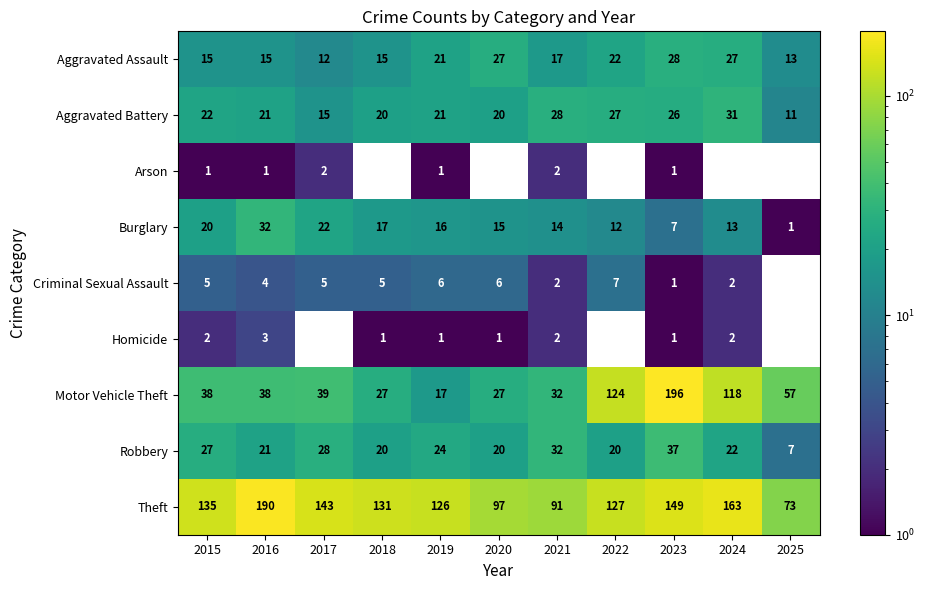

The value of Burglary at 2017 is 14. True or false?

False